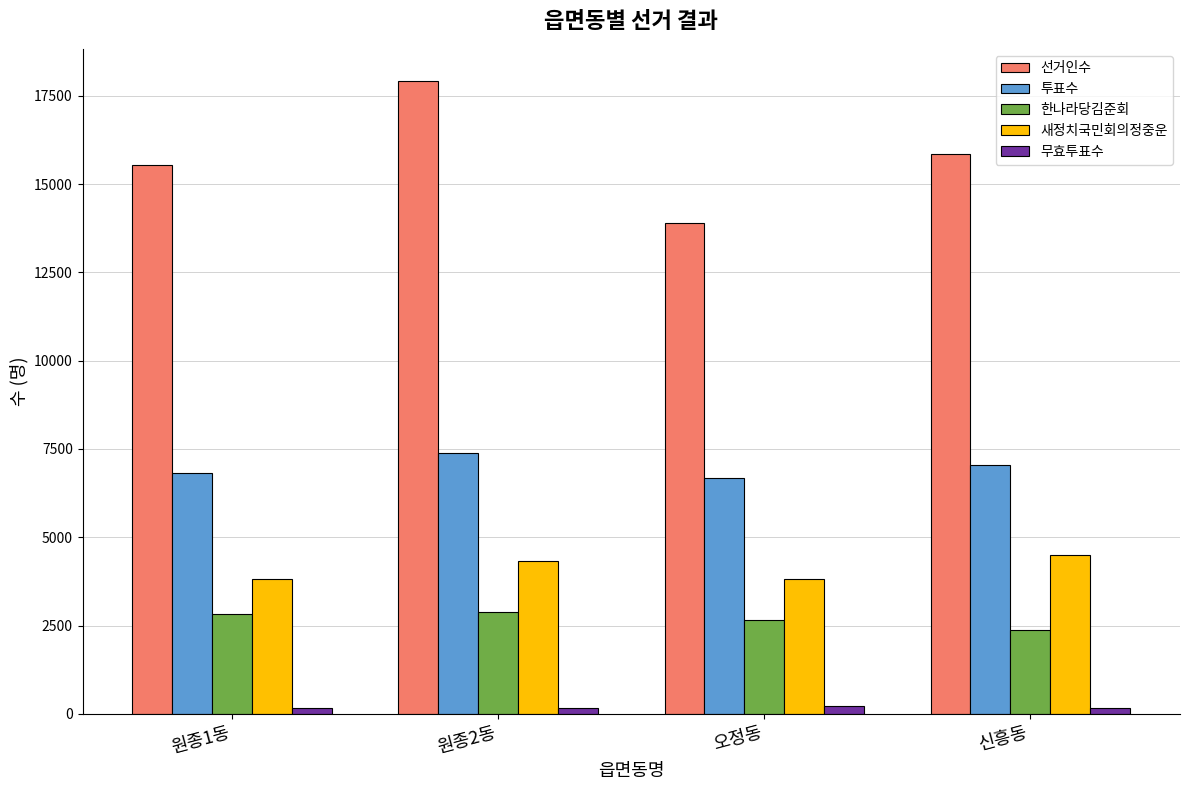

Which series has the largest range (max minus min)?

선거인수